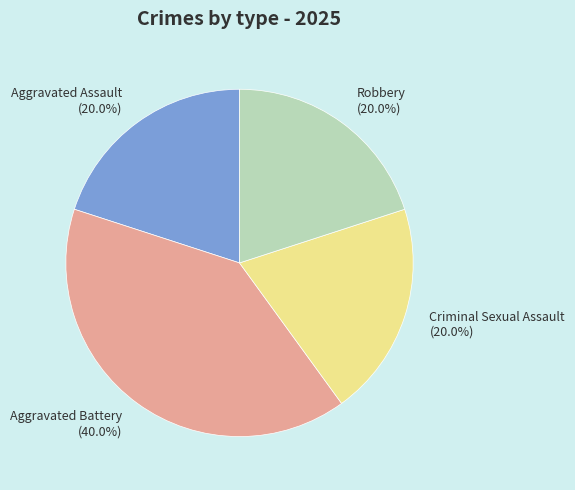

What portion of the pie excludes Robbery?

80.0%